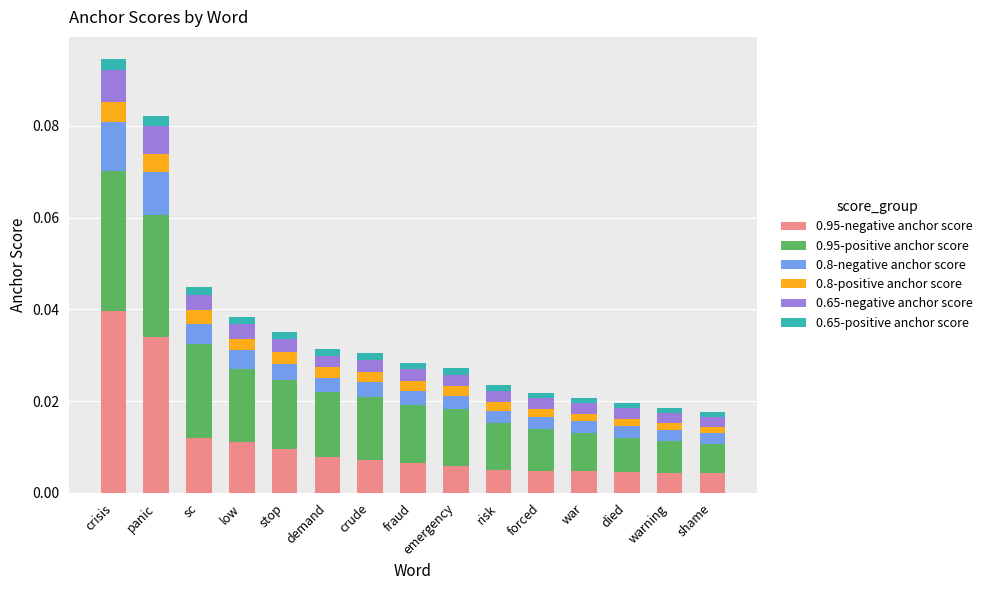

At which label does 0.95-negative anchor score reach its peak?

crisis